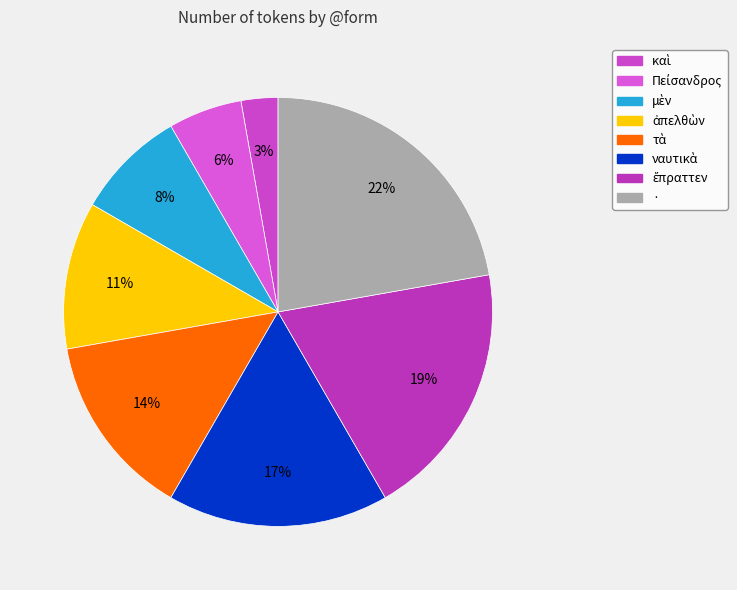

How many segments does this pie chart have?

8